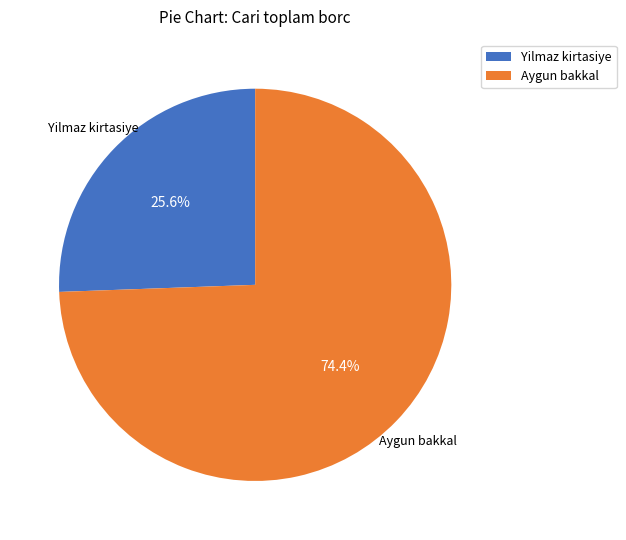

Rank the categories by value from lowest to highest.

Yilmaz kirtasiye, Aygun bakkal